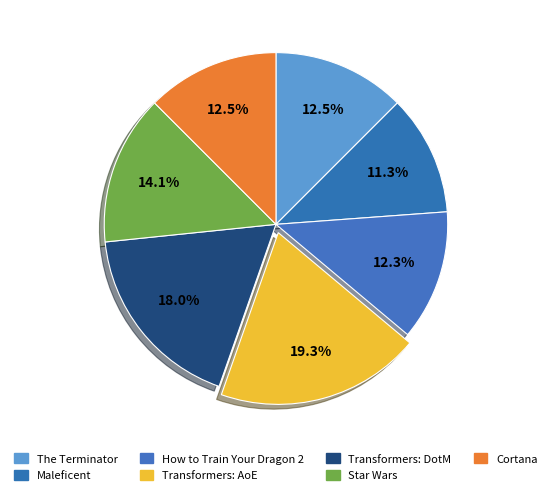

To the nearest percent, what is the difference between the largest and smallest slice percentages?

8%